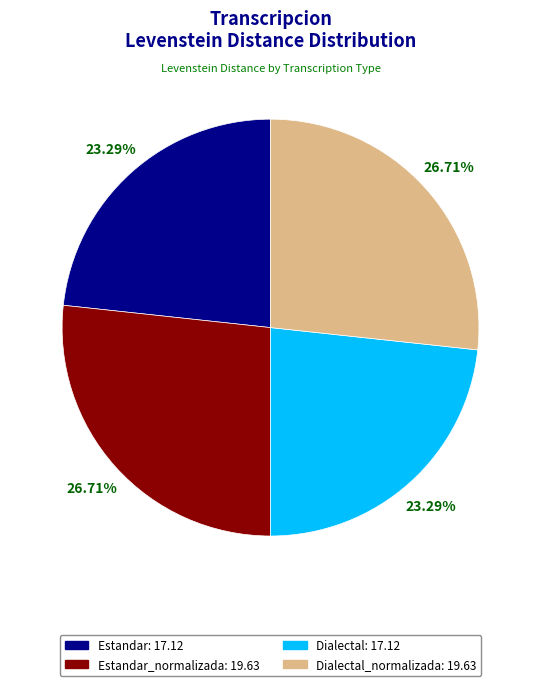

Is there any slice that represents more than half of the pie?

No